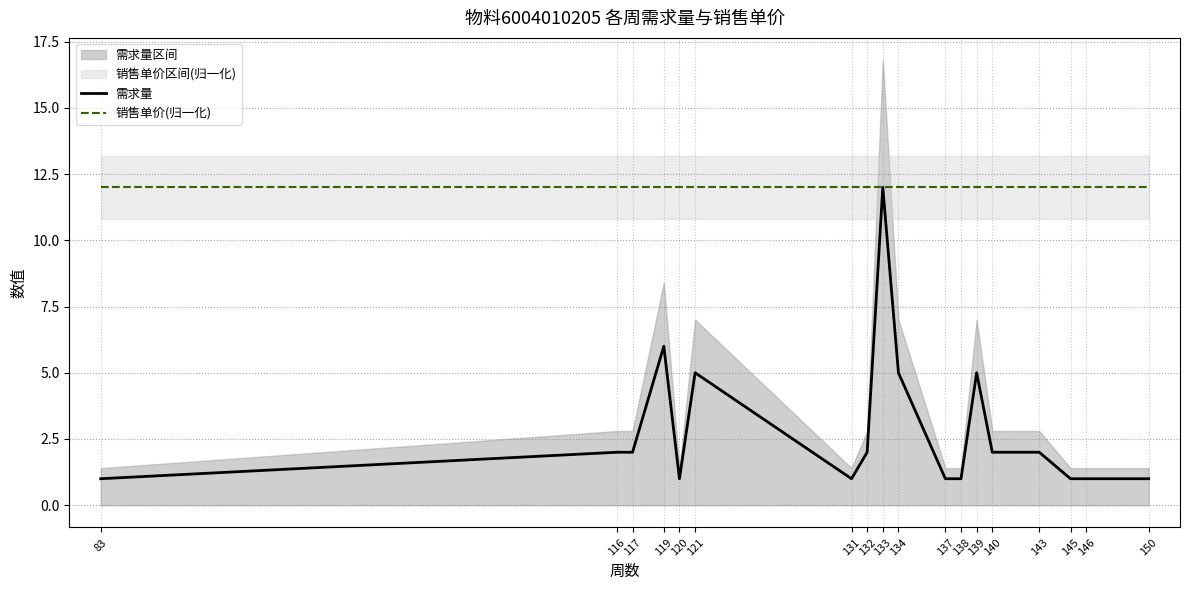

What is the difference between the 需求量 values at 134 and 116?

3